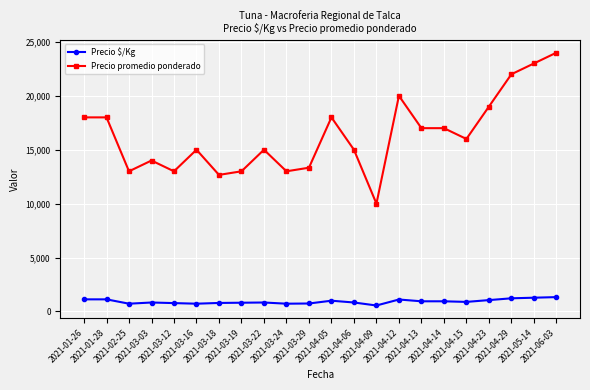

True or false: Precio $/Kg and Precio promedio ponderado intersect in this chart.

False